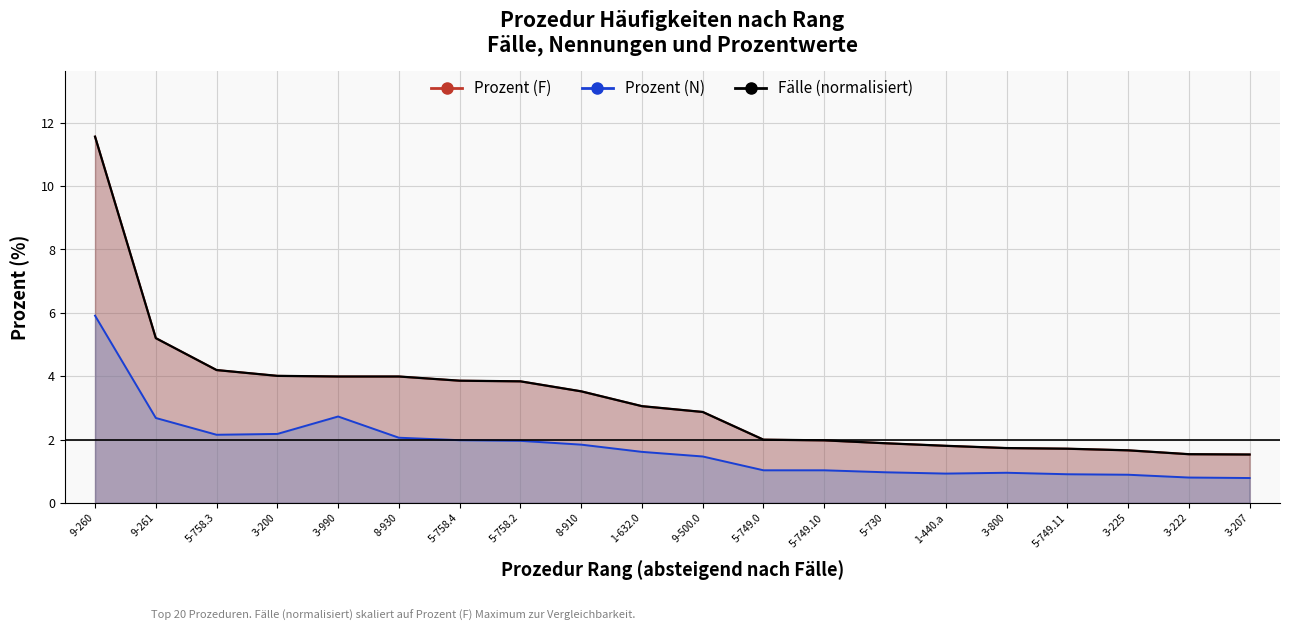

What is the label of the 14th point from the right?

5-758.4